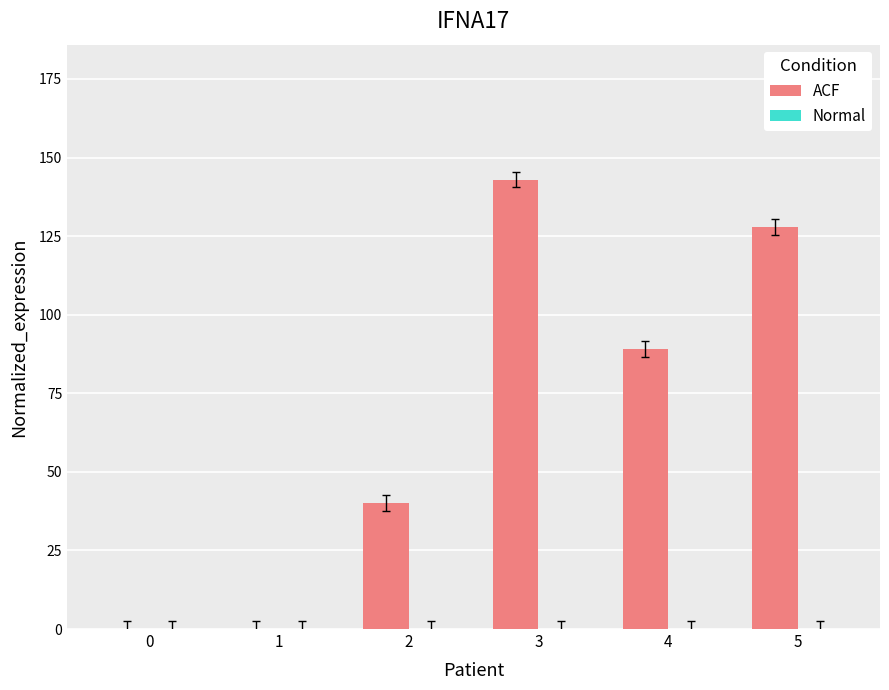

Where is the data nearest to the value 71?

4